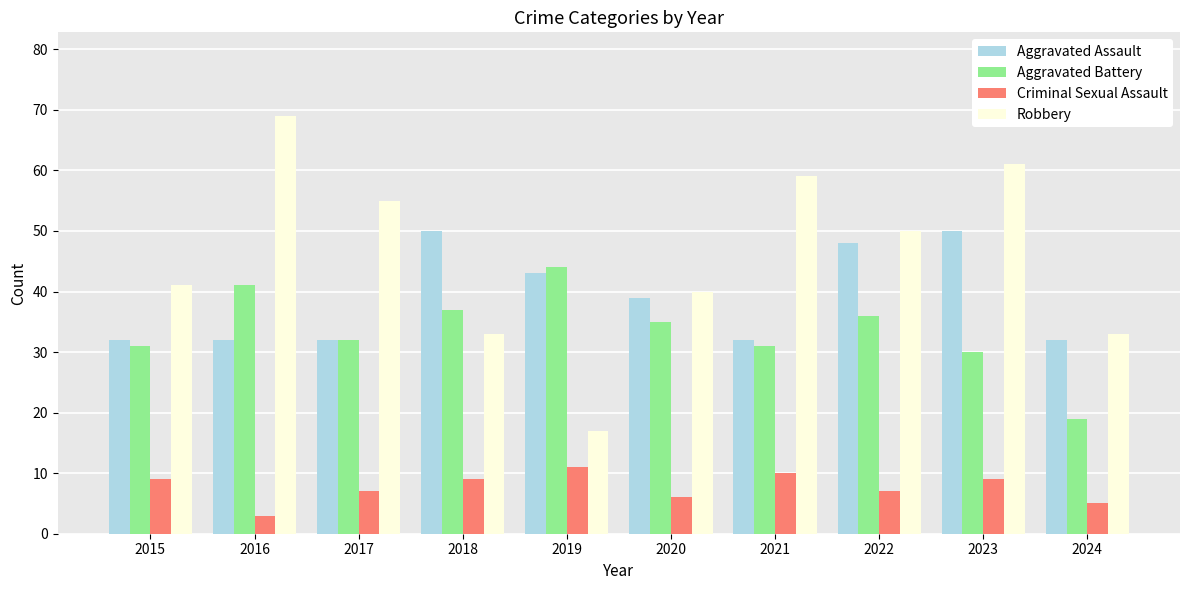

What is the approximate value of Aggravated Assault at 2022?

48